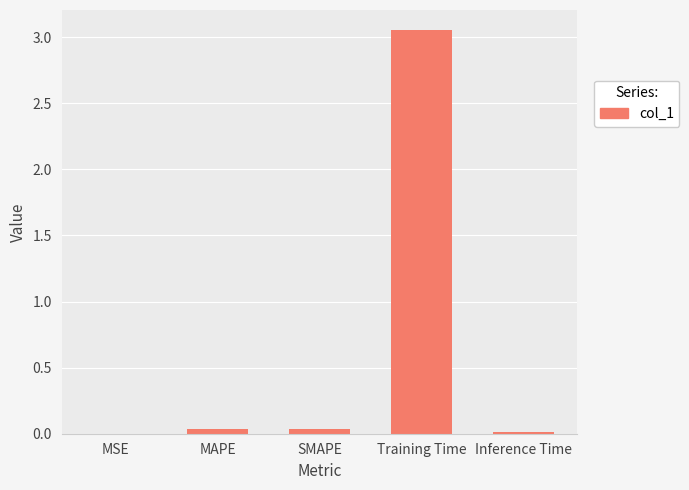

The chart shows a value of 0.0 at SMAPE. True or false?

True